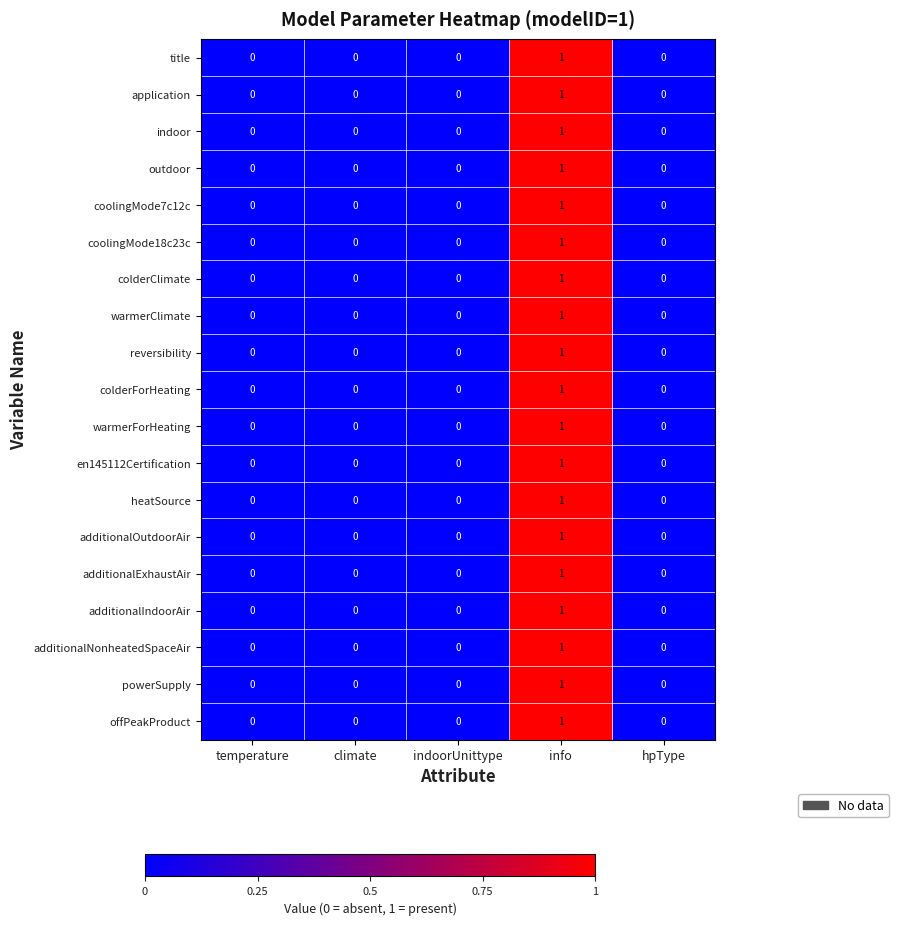

Which label corresponds to the largest value in the chart?

info